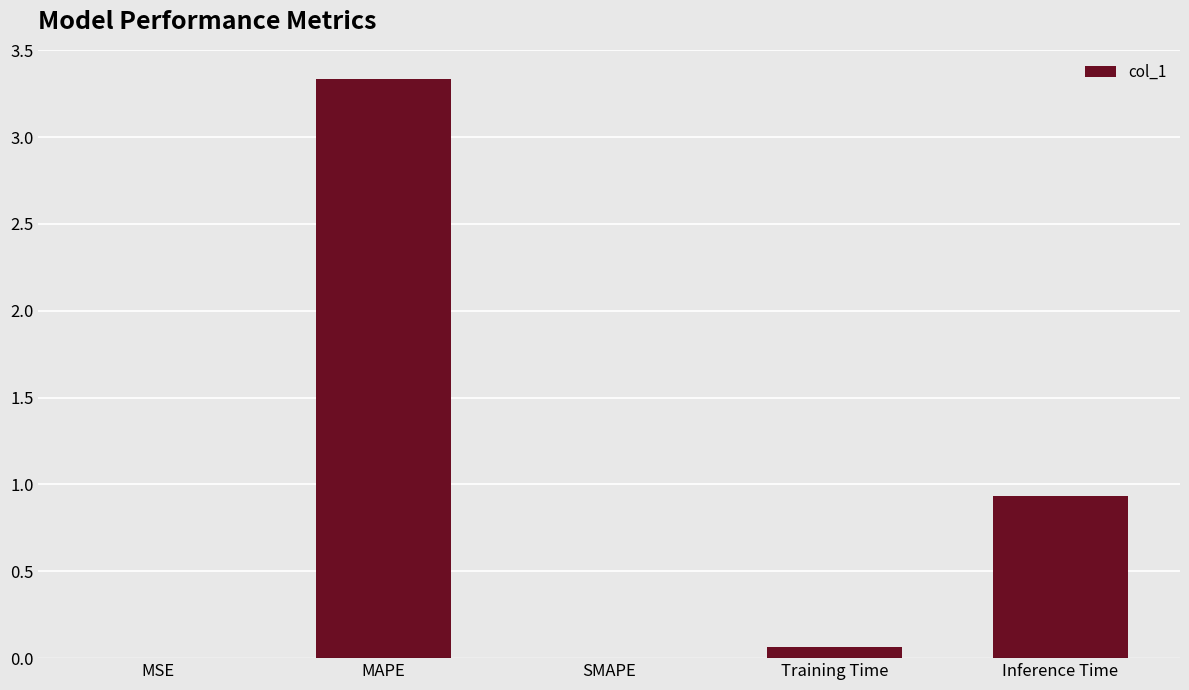

What is the change in value from SMAPE to Inference Time?

+0.9